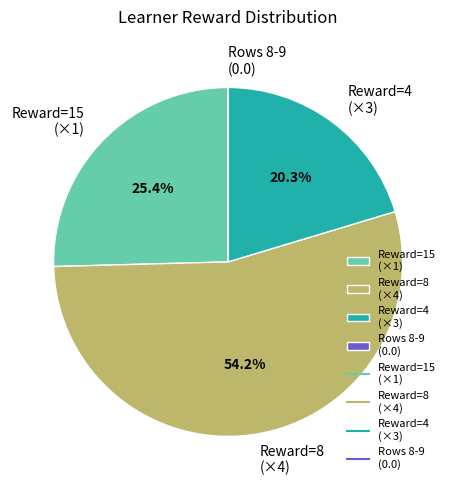

Does Reward=8 (×4) account for over 50% of the chart?

Yes